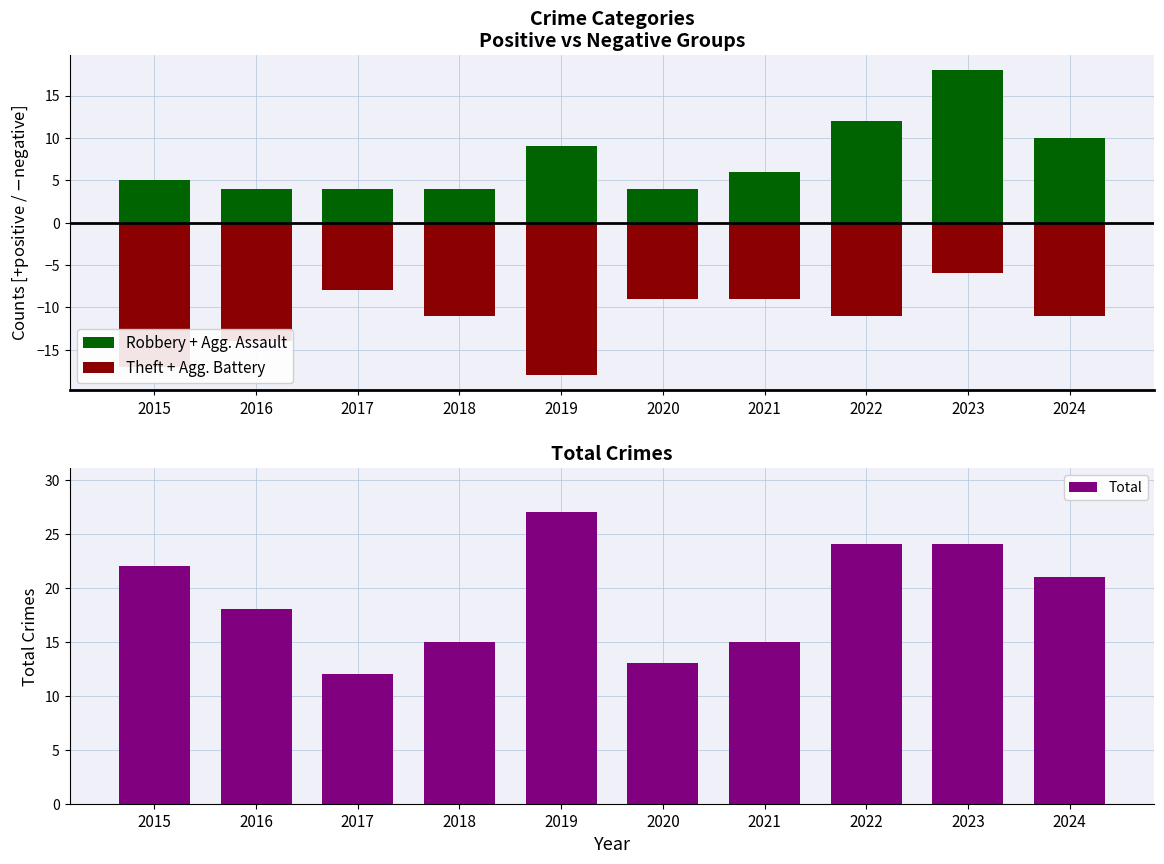

What is the difference between the highest and lowest values at 2017?

20